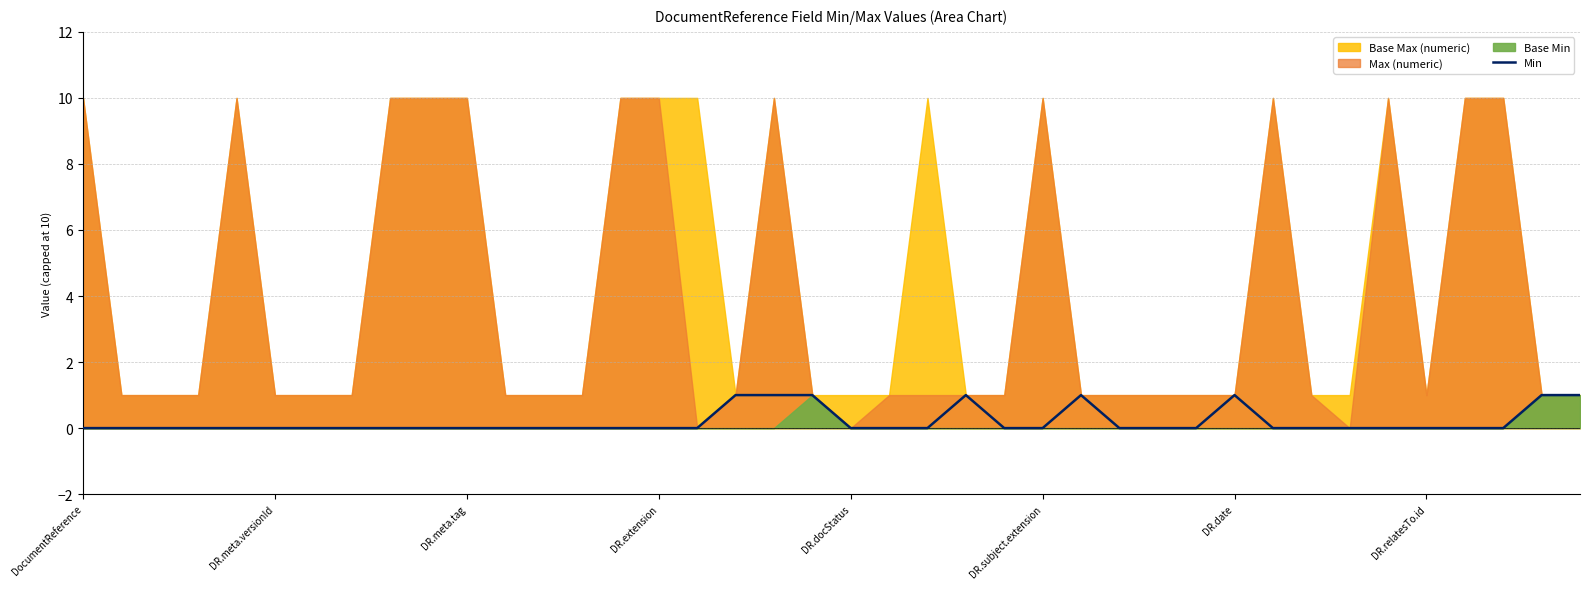

True or false: Min has a value of 0 at DR.date.

False